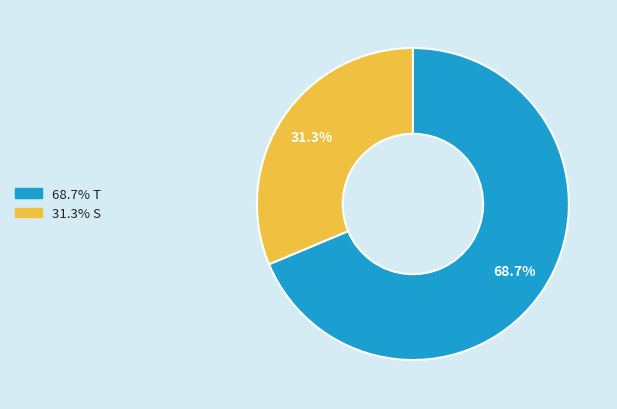

Is there a majority slice in this chart?

Yes